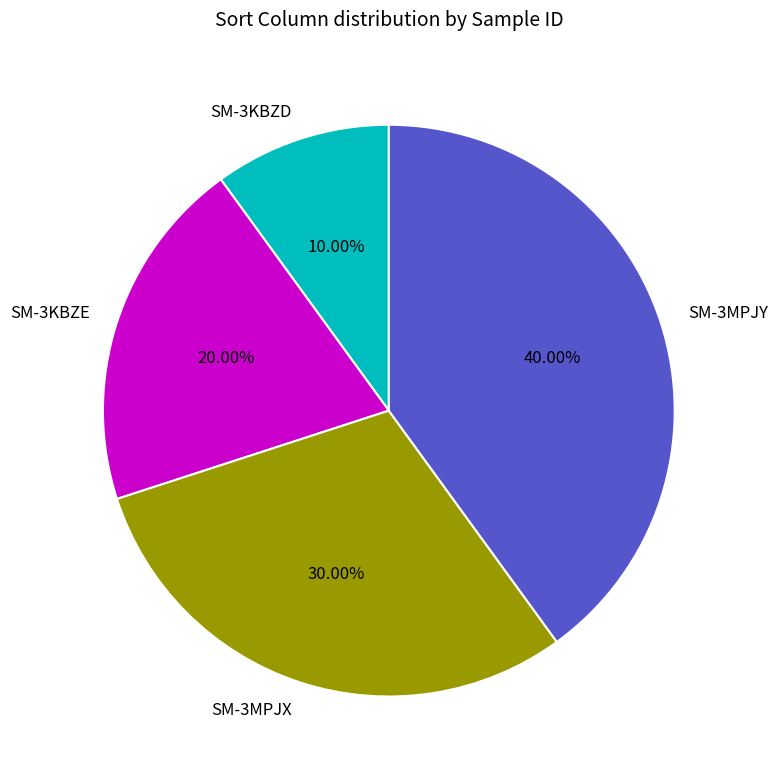

Is there a majority slice in this chart?

No